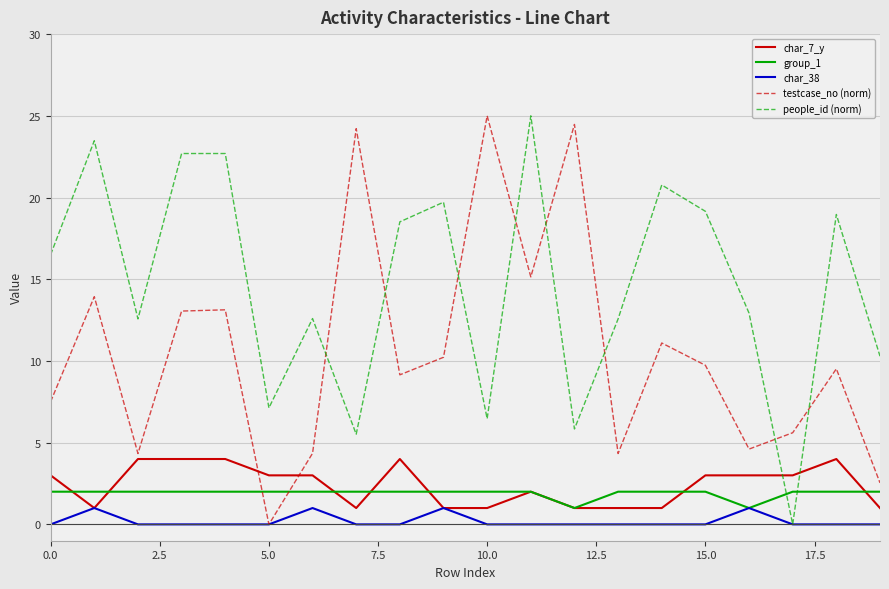

True or false: people_id (norm) and group_1 intersect in this chart.

True